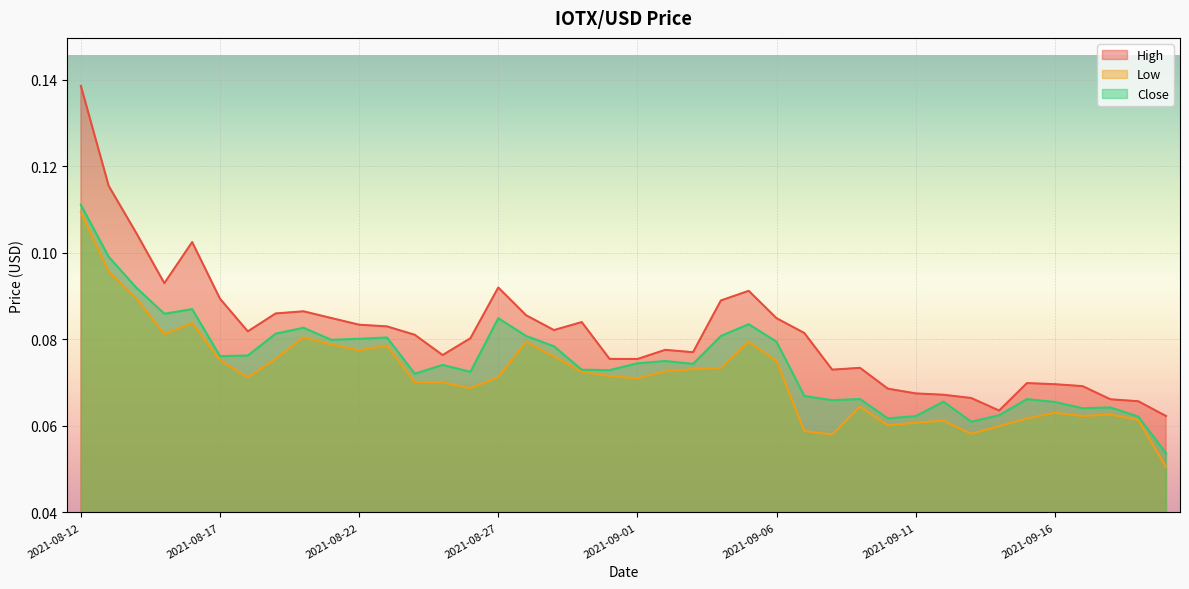

What is the minimum value shown in the chart?

0.1